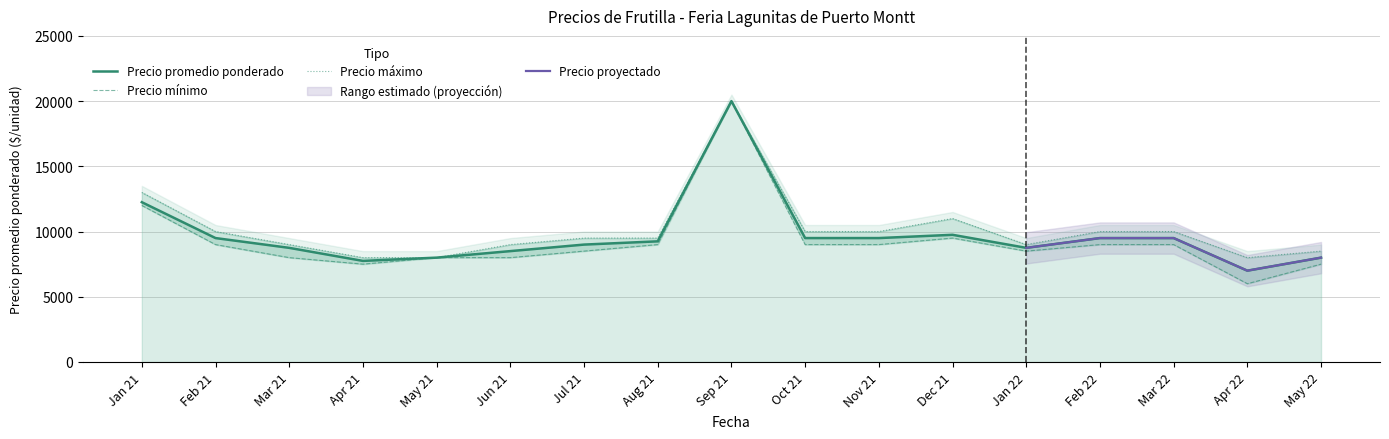

Where is Precio promedio ponderado nearest to the value 13500?

Jan 21